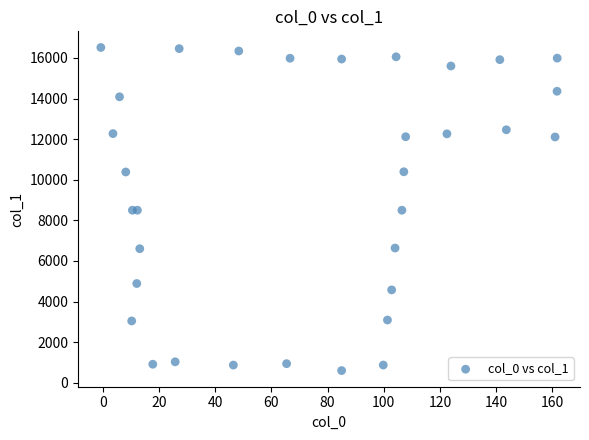

What is the range of X values (max minus min)?

162.5